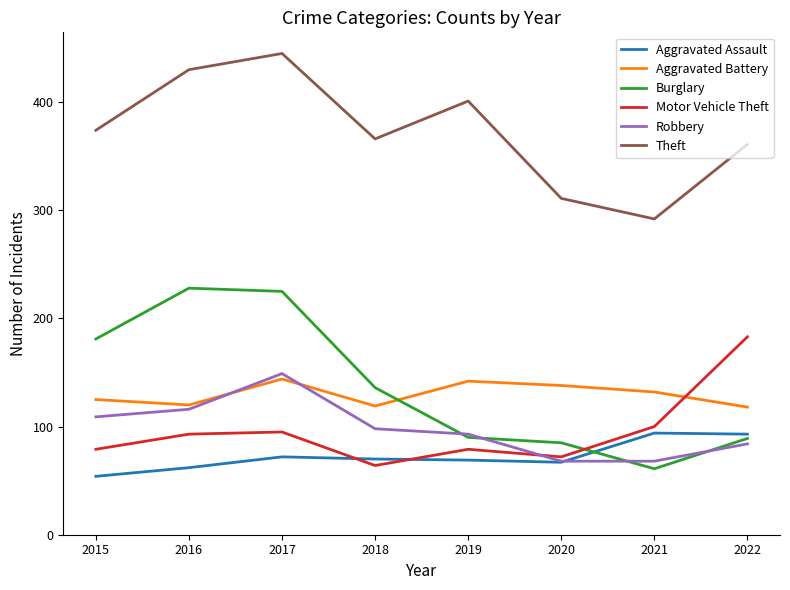

The value of Motor Vehicle Theft at 2022 is 113. True or false?

False